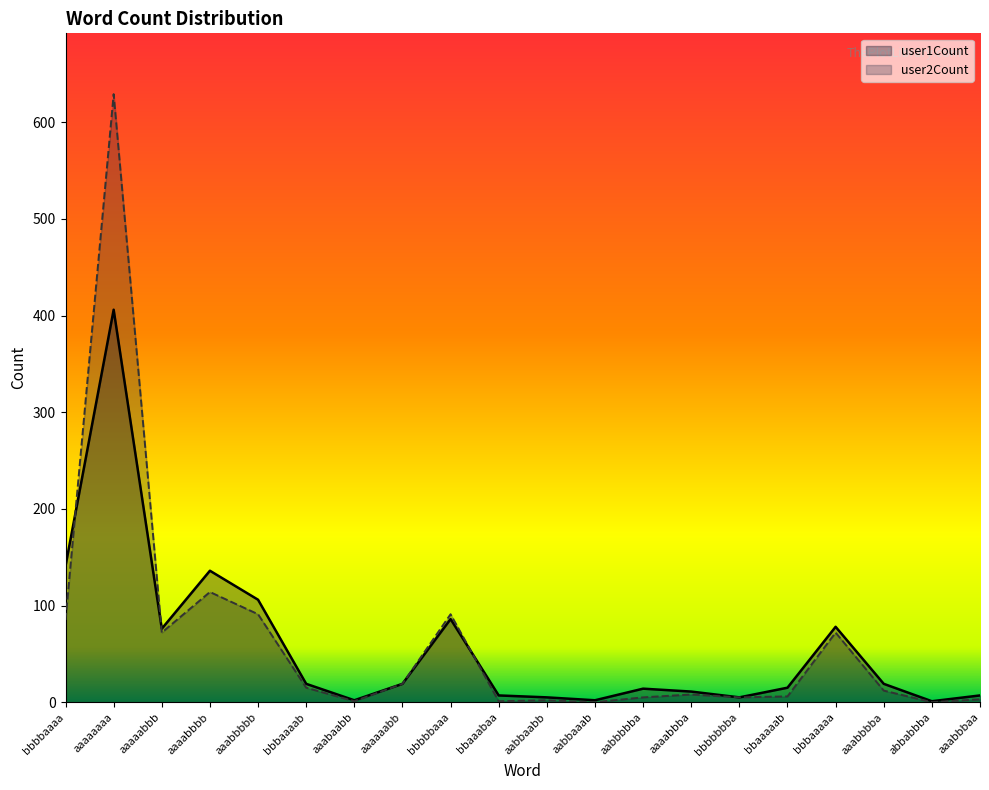

How many times do user2Count and user1Count cross each other?

3